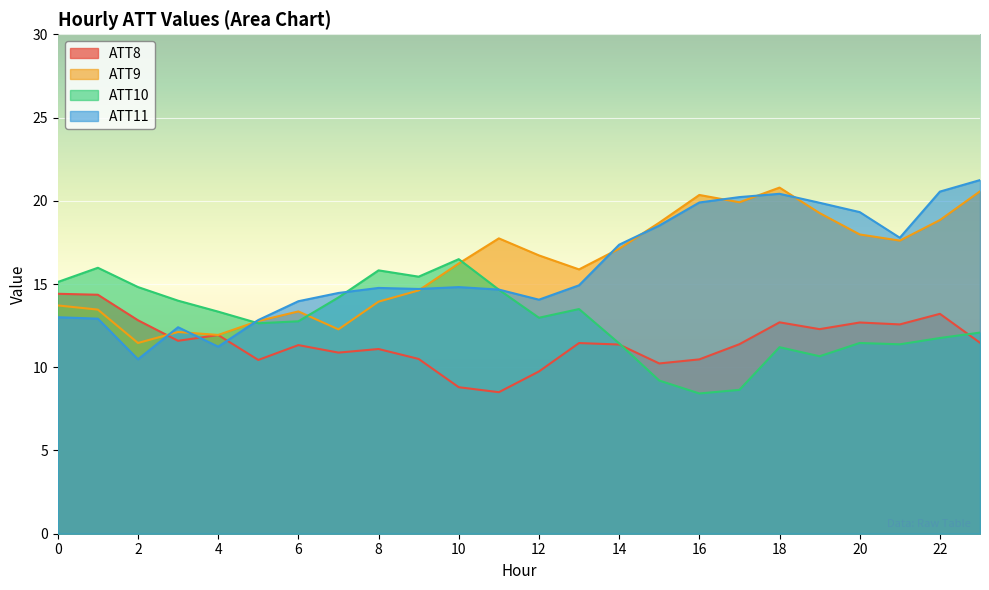

What is the difference between the highest and lowest values at 7?

3.6